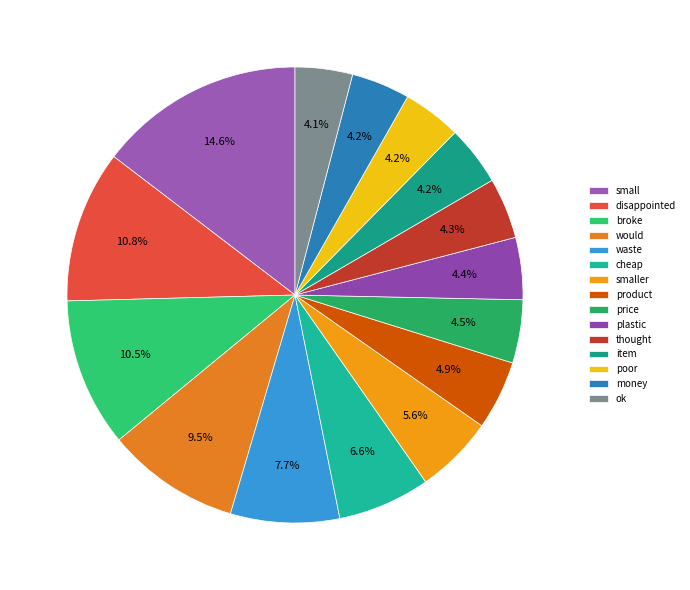

Do waste and product together represent more than half of the pie?

No